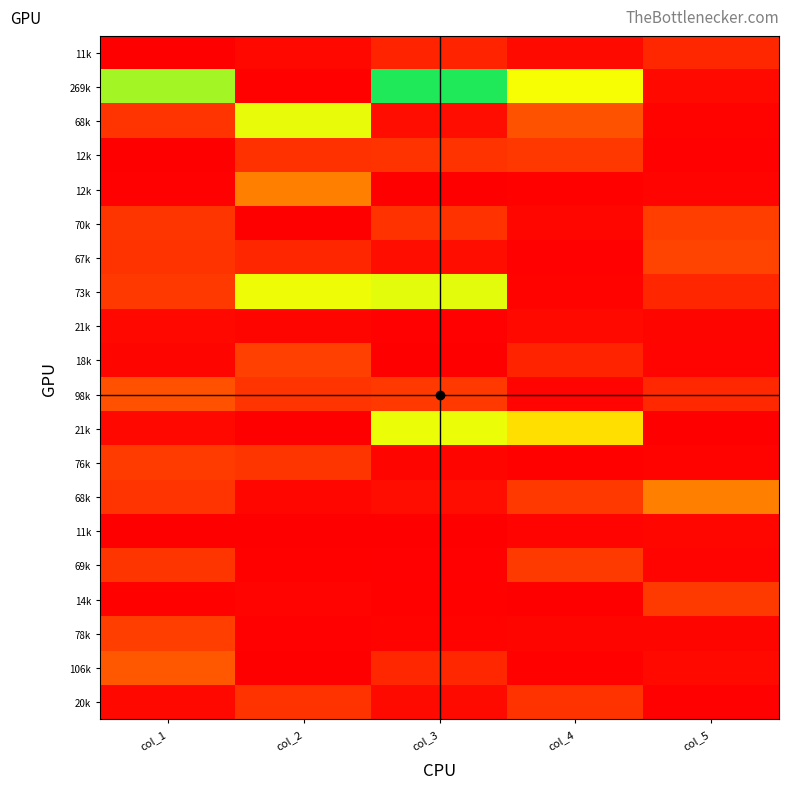

Count the number of categories in the chart.

5